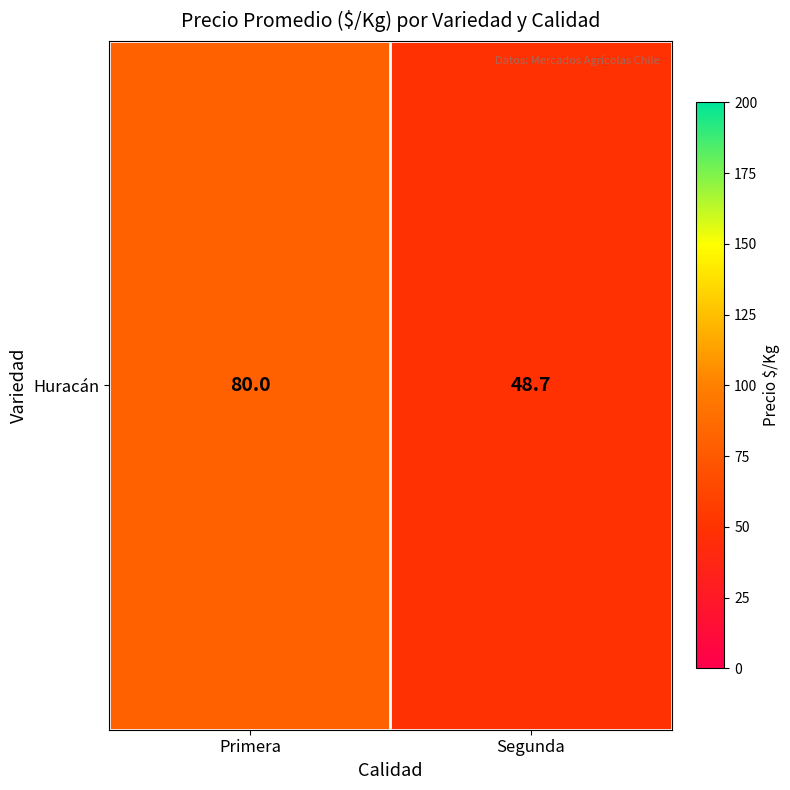

Reading right to left, transcribe all the data shown in this chart.

Segunda=48.7	Primera=80.0